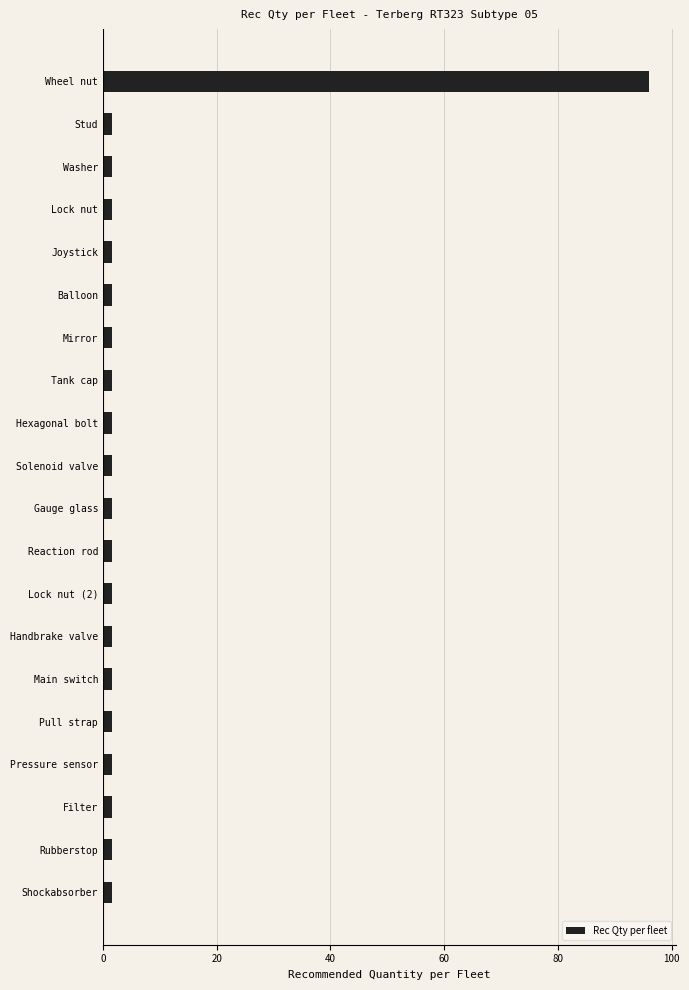

What is the sum of all values?

124.5